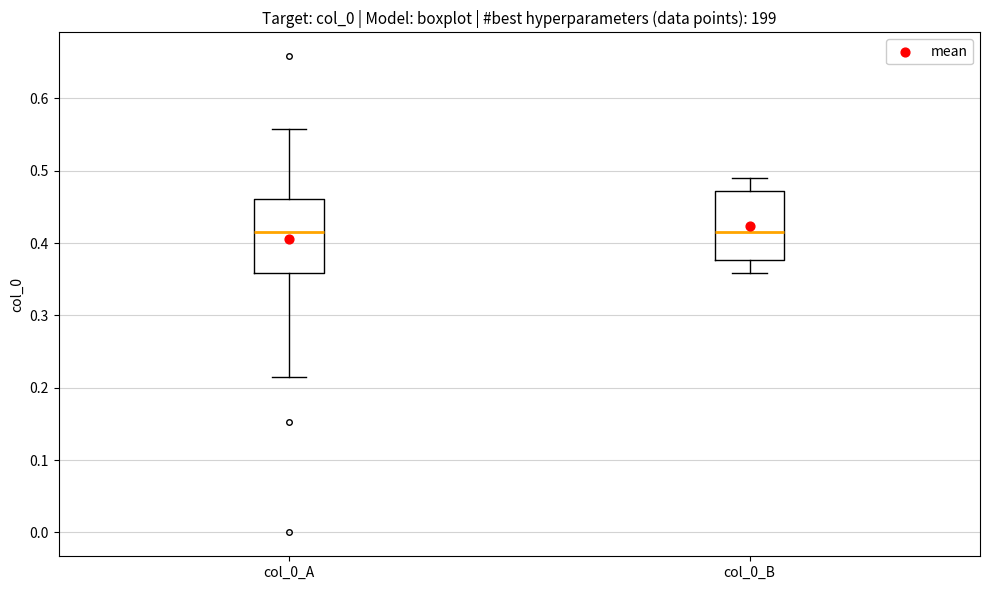

Where does the upper whisker of the box for col_0_B end on the y-axis? The values are not printed on the chart, so give them approximately, as read against the axis.

0.49